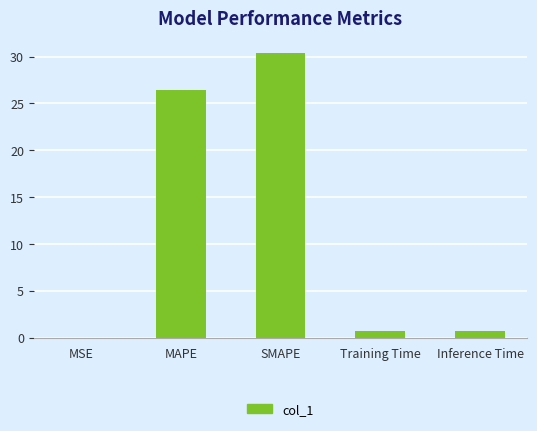

The value at MAPE is 26.4. True or false?

True